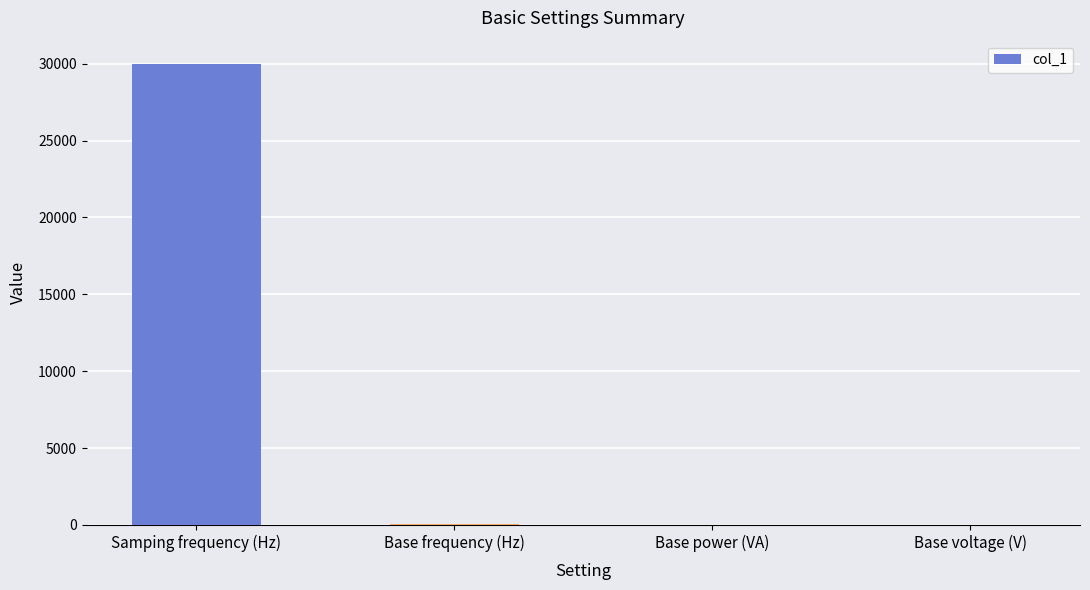

Which has a higher value, Samping frequency (Hz) or Base frequency (Hz)?

Samping frequency (Hz)